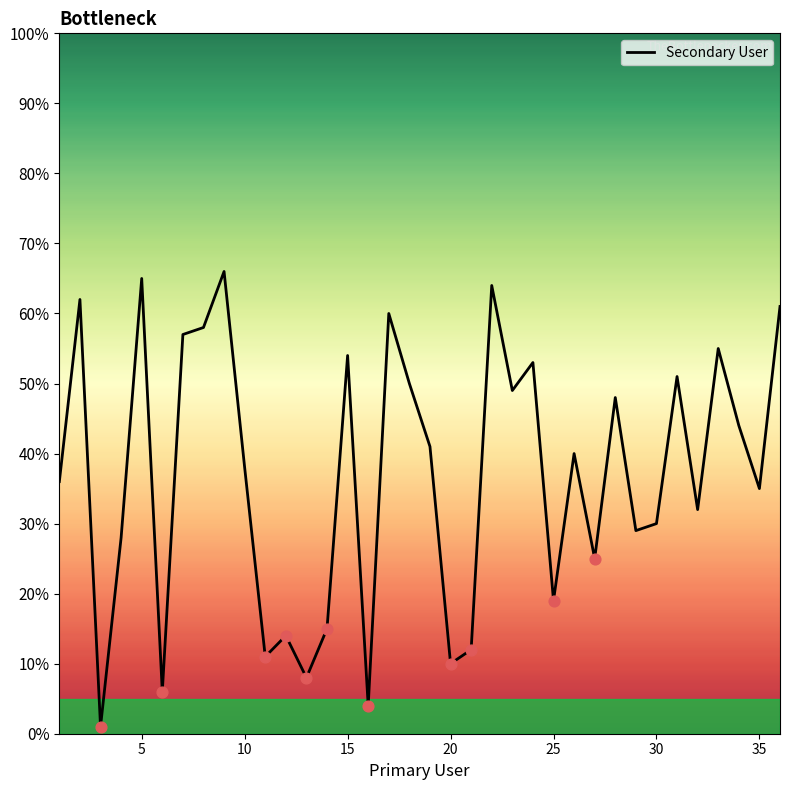

What is the greatest value displayed?

66